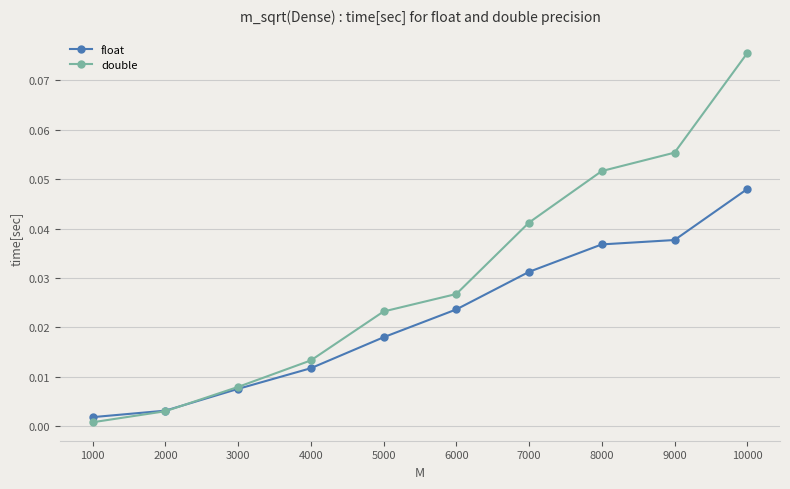

After their last crossing, which series has the higher values: double or float?

double